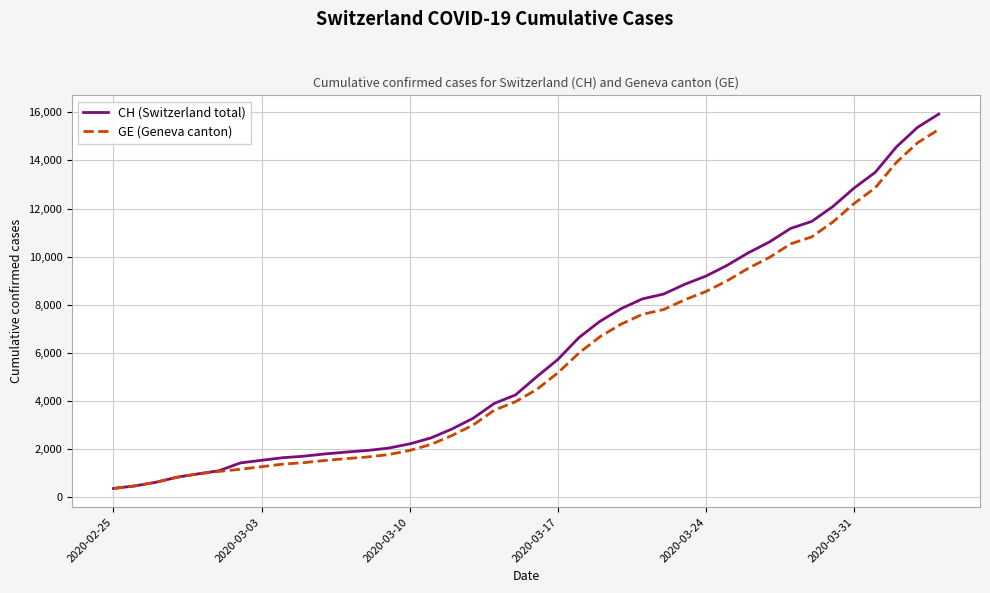

Which series has the largest range (max minus min)?

CH (Switzerland total)